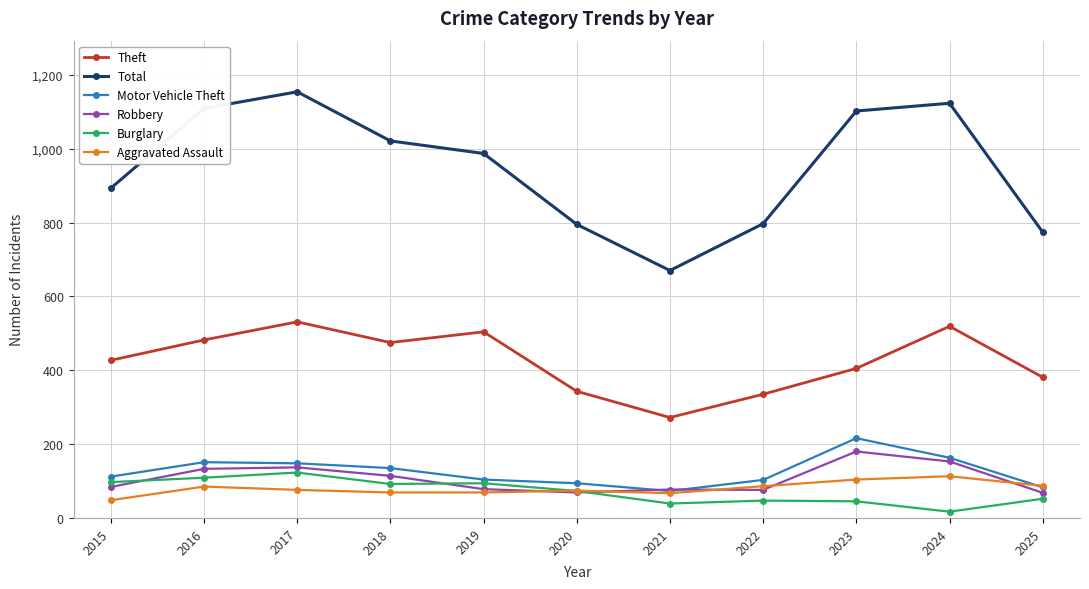

Which series changed the most between 2015 and 2017?

Total